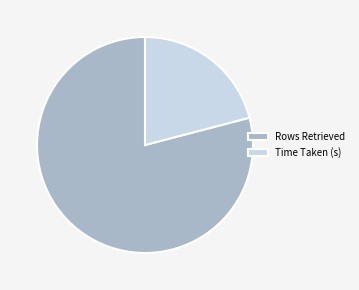

Which slice represents more than half of the pie?

Rows Retrieved